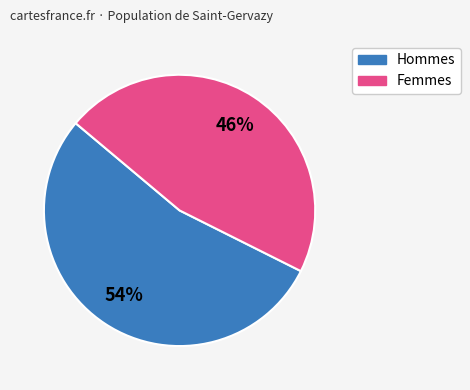

Which category has the smallest portion of the pie?

Femmes